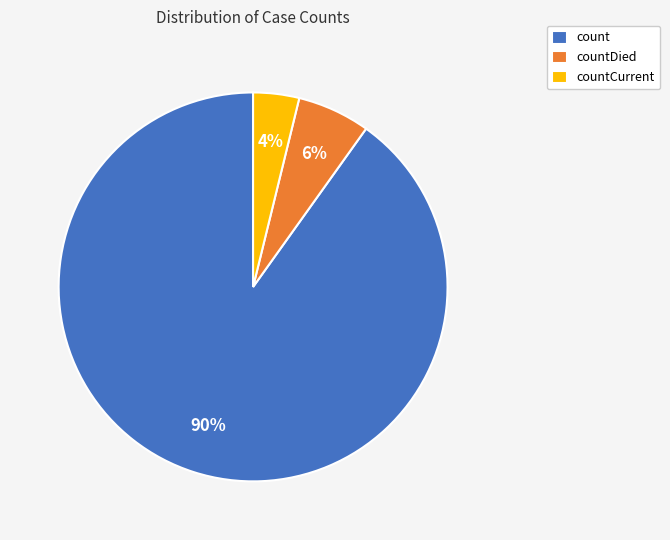

Does count account for over 50% of the chart?

Yes